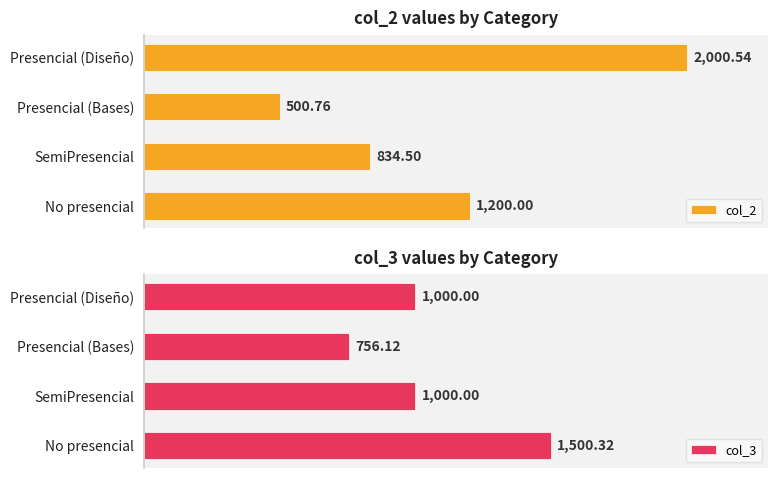

How many data points in col_3 are less than 1000?

1